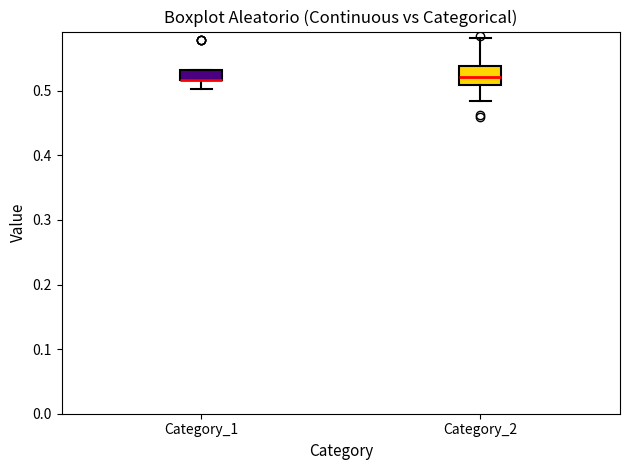

Comparing the boxes themselves (not the whiskers), which one is the tallest?

Category_2